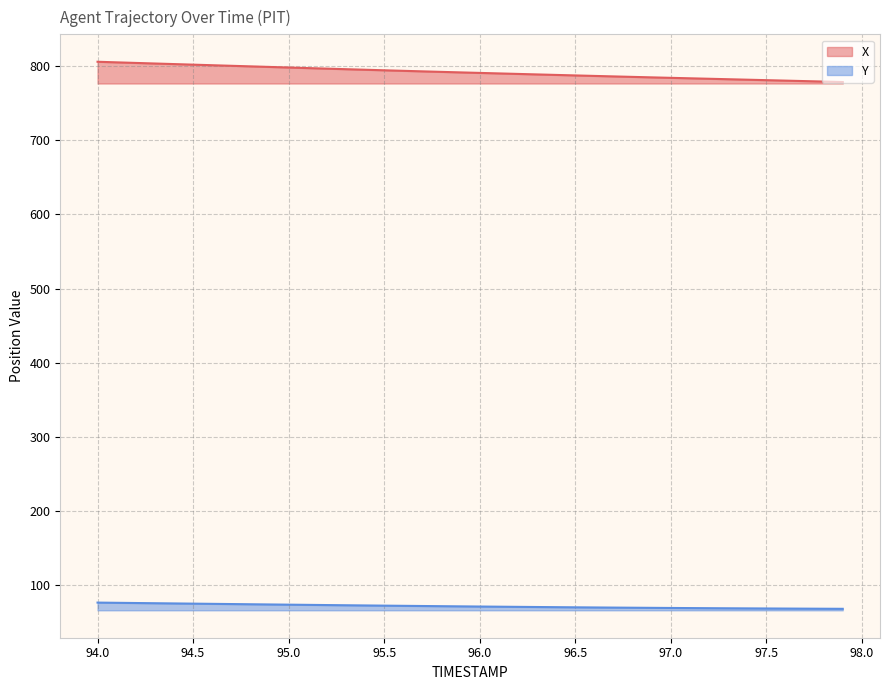

Reading left to right, extract all data points from this chart.

X: 806.0	805.2	804.4	803.6	802.9	802.1	801.3	800.5	799.8	799.0	798.2	797.5	796.7	796.0	795.2	794.5	793.8	793.0	792.3	791.6	790.9	790.3	789.6	788.9	788.2	787.5	786.9	786.2	785.6	784.9	784.3	783.7	783.0	782.4	781.8	781.2	780.5	779.9	779.3	778.6
Y: 76.4	76.2	75.9	75.6	75.3	75.0	74.8	74.5	74.2	73.9	73.7	73.4	73.1	72.9	72.6	72.3	72.1	71.8	71.6	71.4	71.1	70.9	70.7	70.5	70.3	70.1	69.9	69.7	69.5	69.4	69.2	69.1	68.9	68.8	68.6	68.5	68.4	68.3	68.2	68.1